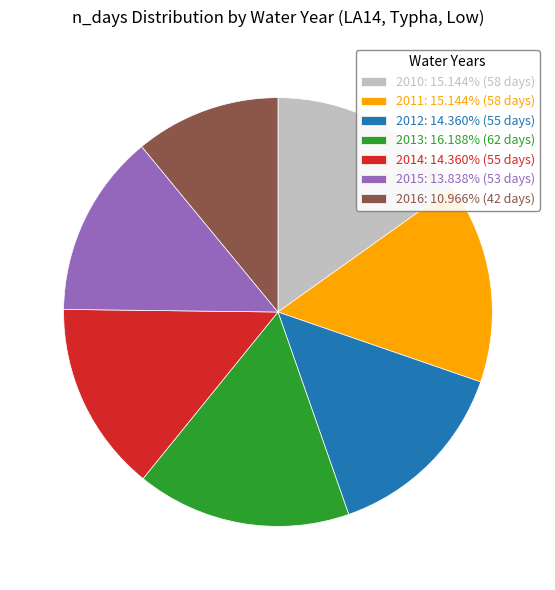

Does 2013: 16.188% (62 days) represent more than half of the total?

No